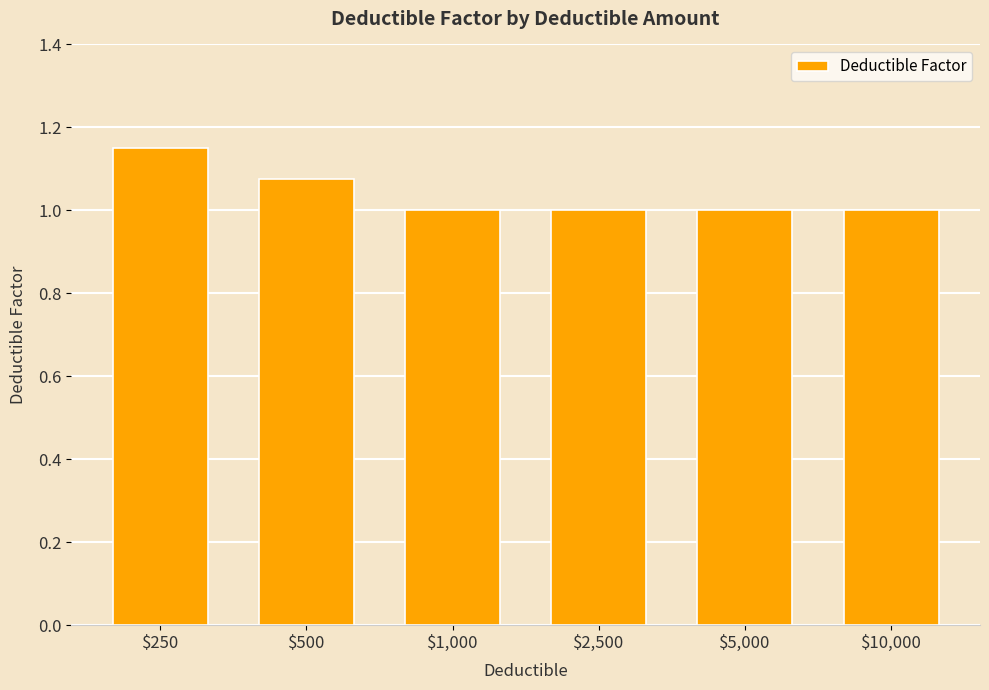

The chart shows a value of 1.7 at $500. True or false?

False